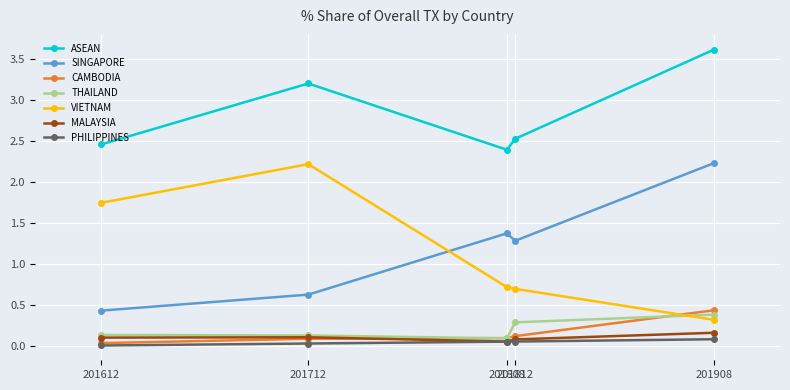

Does the chart have visible grid lines?

Yes